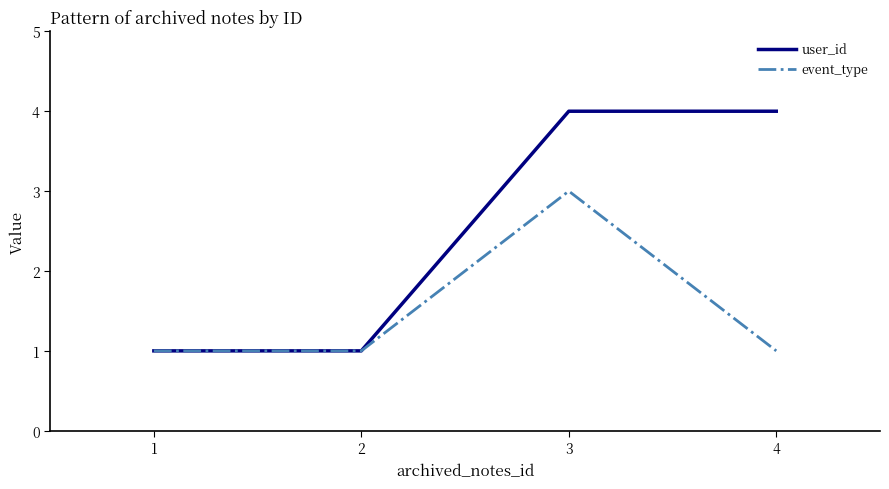

Which series changed the most between 3 and 4?

event_type